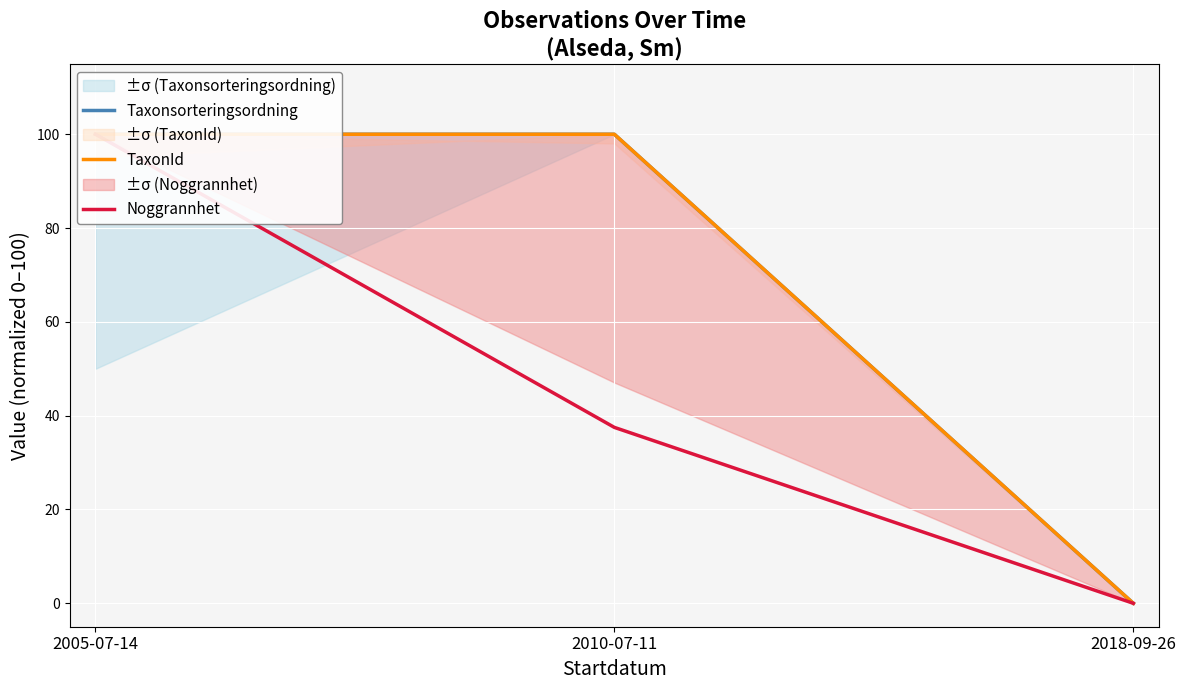

Reading left to right, transcribe all the data shown in this chart.

Taxonsorteringsordning: 100.0	100.0	0.0
TaxonId: 100.0	100.0	0.0
Noggrannhet: 100.0	37.5	0.0